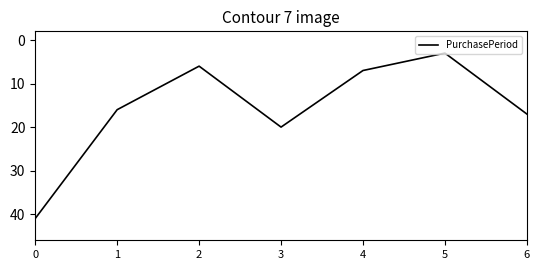

What is the average value?

16